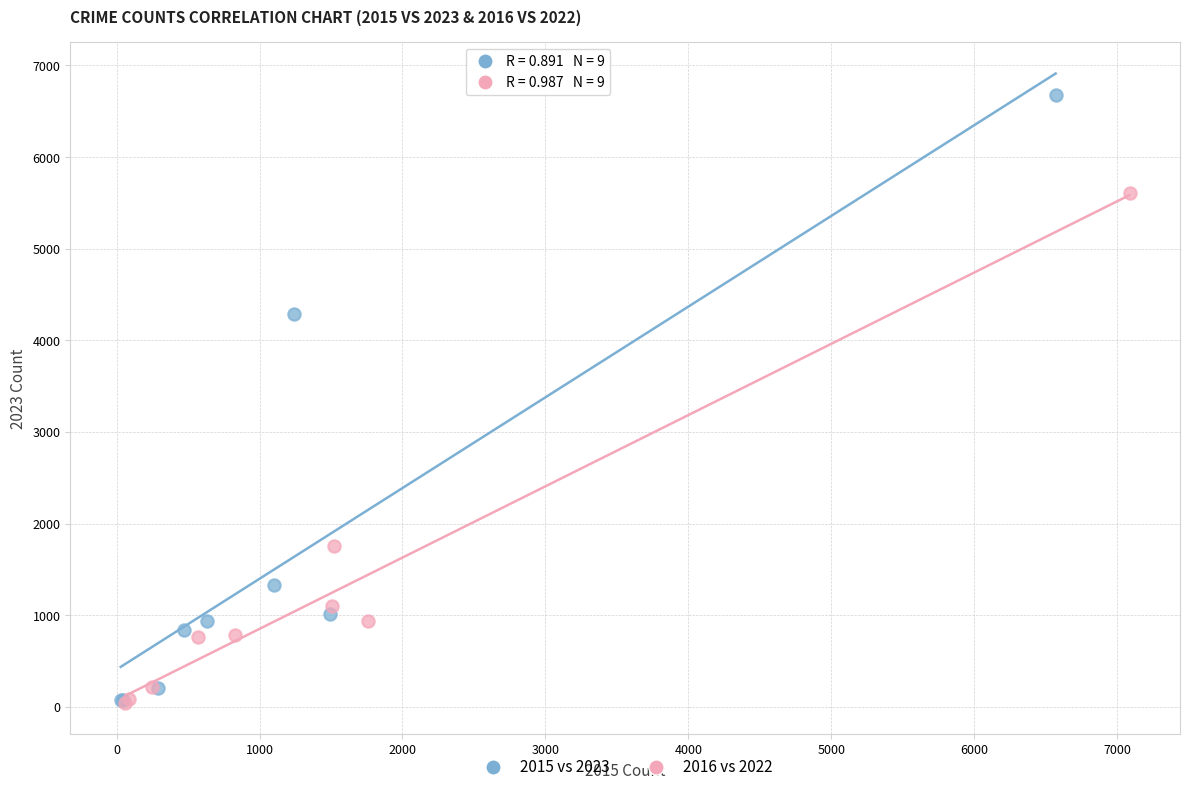

Which series has the widest spread of Y values?

2015 vs 2023